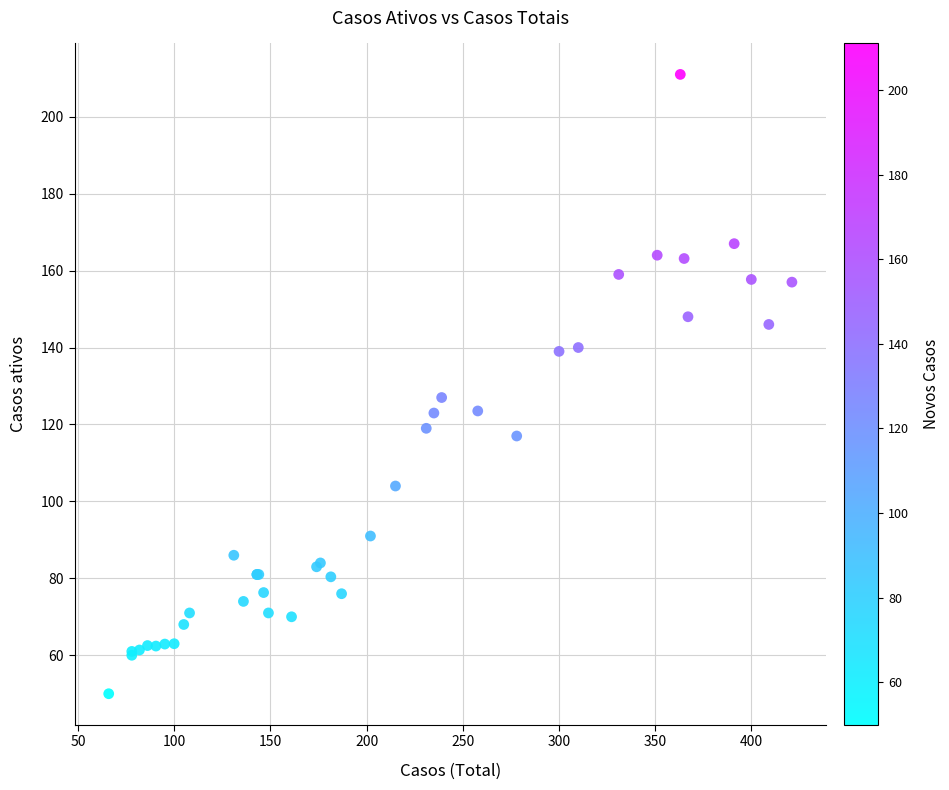

What Y value in the scatter plot is closest to 130?

127.0